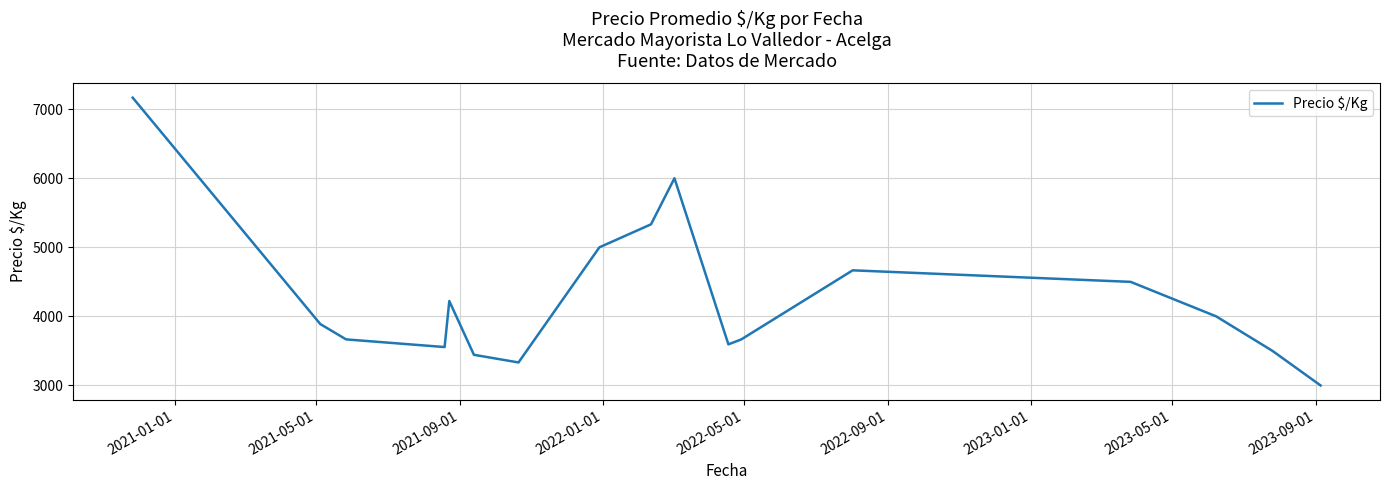

What is the difference between the maximum and minimum values?

4167